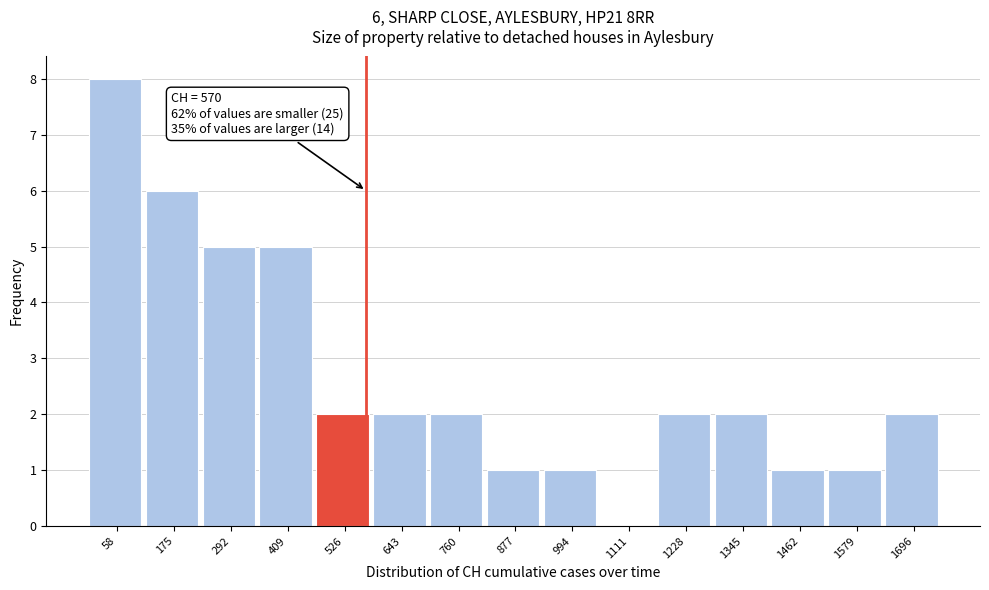

Which range on the x-axis has the tallest bar?

0 to 120